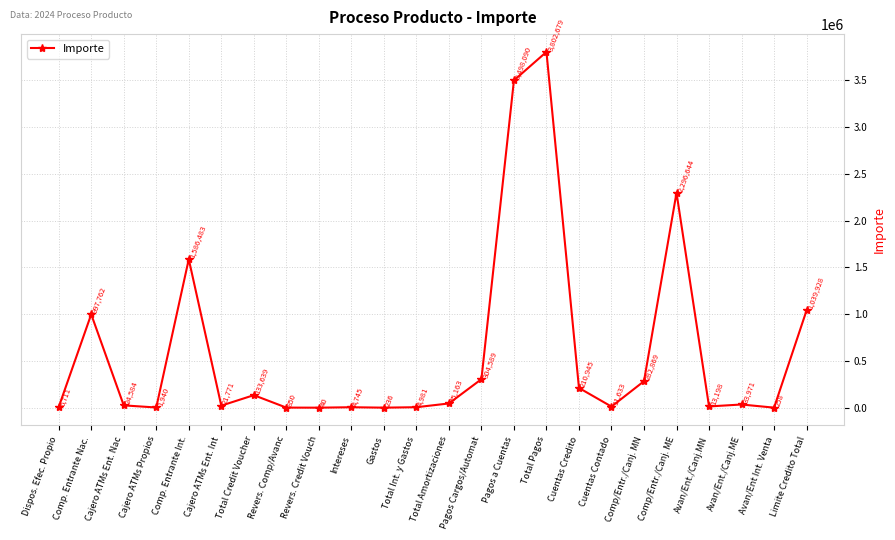

Which has a higher value, Avan/Ent./Canj.ME or Limite Credito Total?

Limite Credito Total